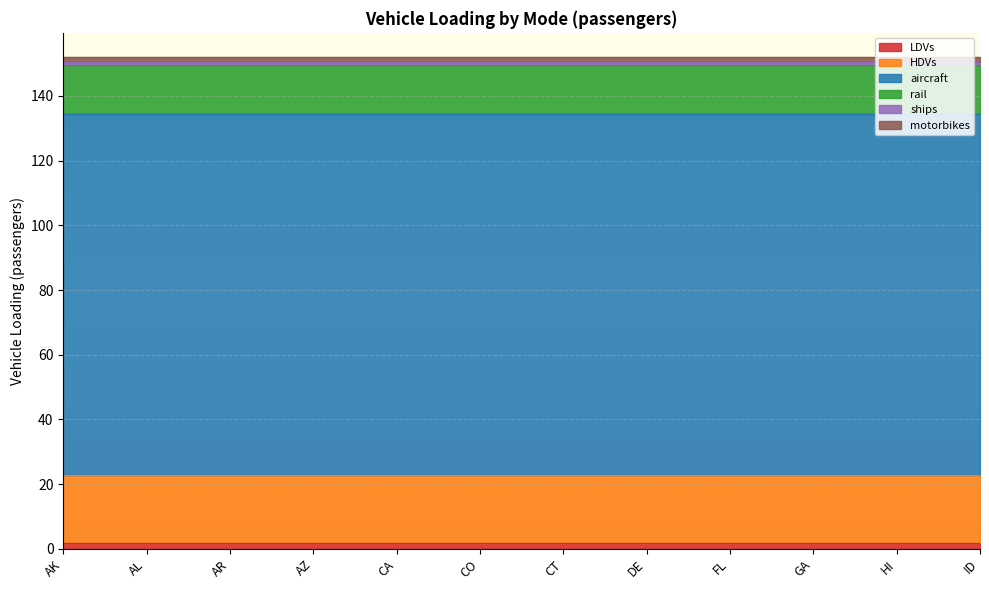

Rank the series by their maximum value, from lowest to highest.

ships, motorbikes, LDVs, rail, HDVs, aircraft